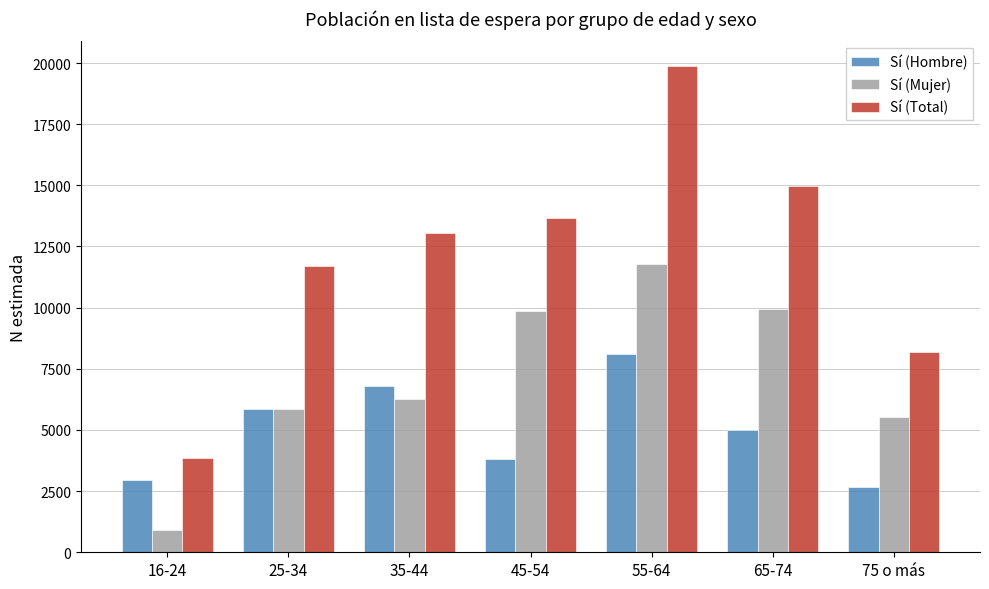

What are all the series names shown in the legend?

Sí (Hombre), Sí (Mujer), Sí (Total)